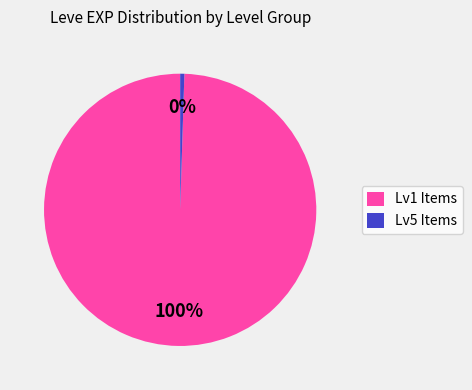

True or false: Lv5 Items accounts for 0% of the total.

True